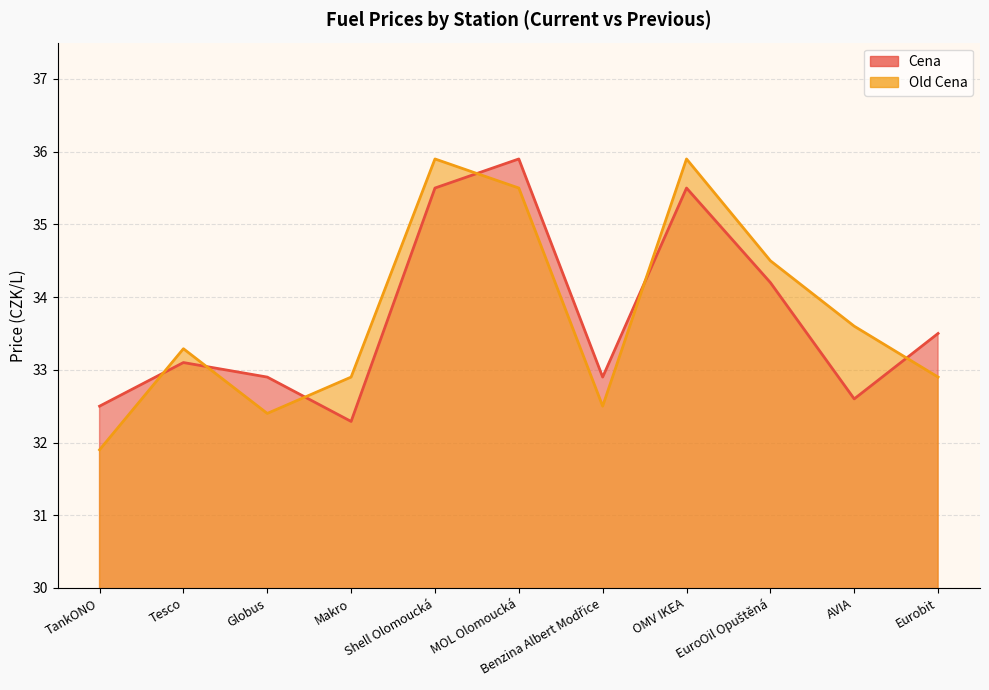

What is the label of the 3rd point from the right?

EuroOil Opuštěná